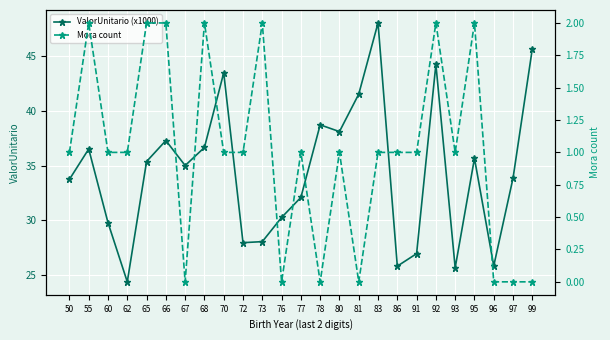

Is it true that ValorUnitario (x1000) equals 28.0 at 72?

True